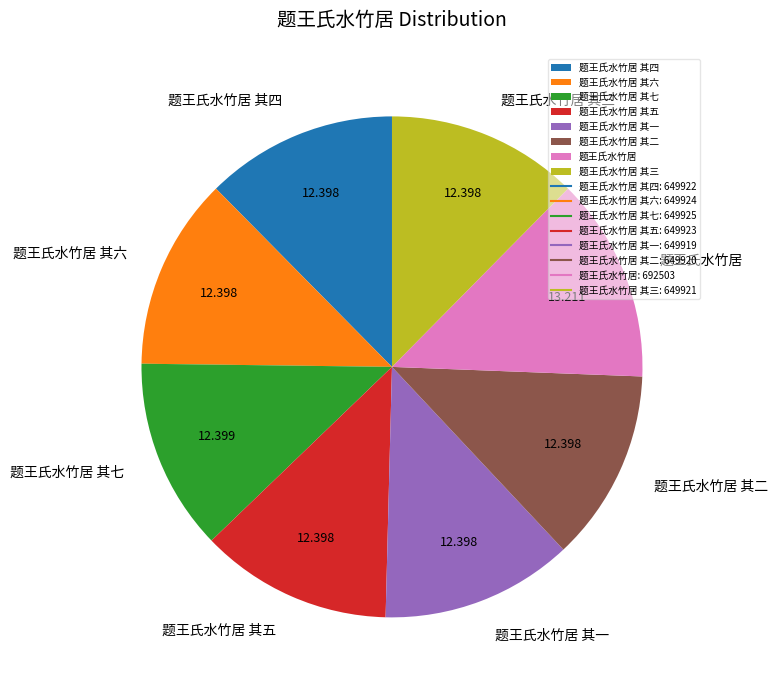

Do 题王氏水竹居 其六 and 题王氏水竹居 其五 together represent more than half of the pie?

No